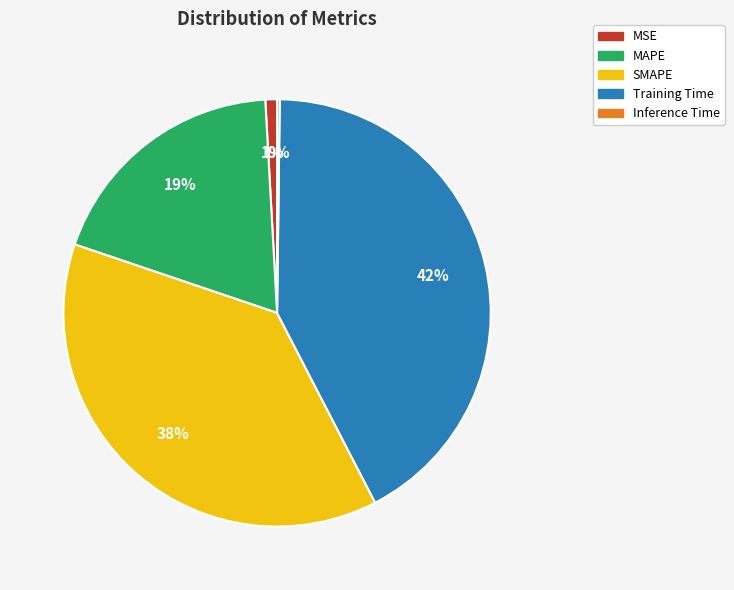

Is it true that SMAPE is 52% of the pie?

False